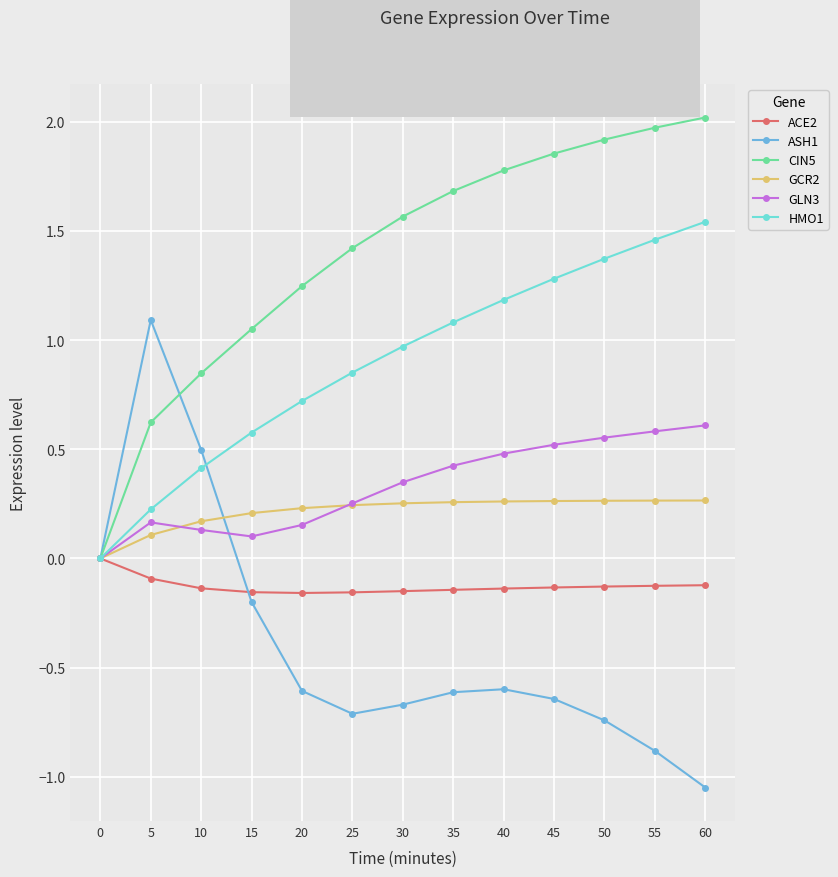

True or false: CIN5 has a value of 2.7 at 40.

False